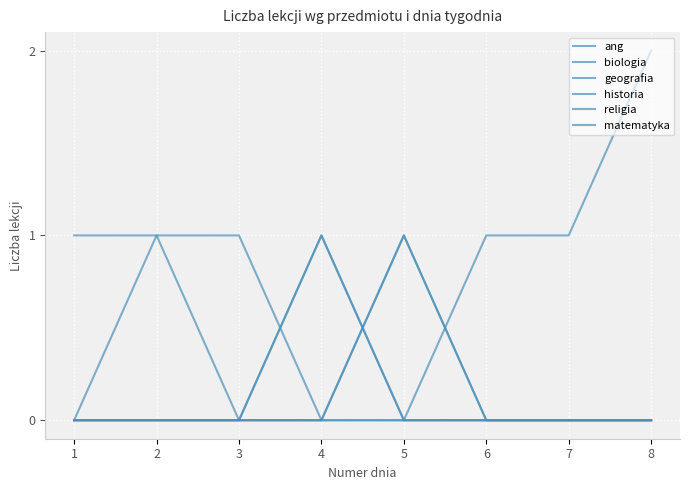

Is this an area chart (filled region under the line)?

No